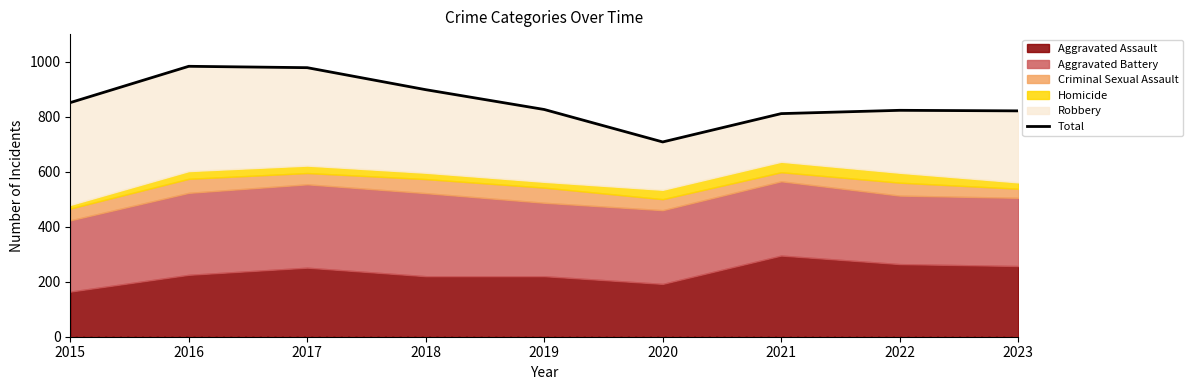

Between 2023 and 2017, which is larger?

2017